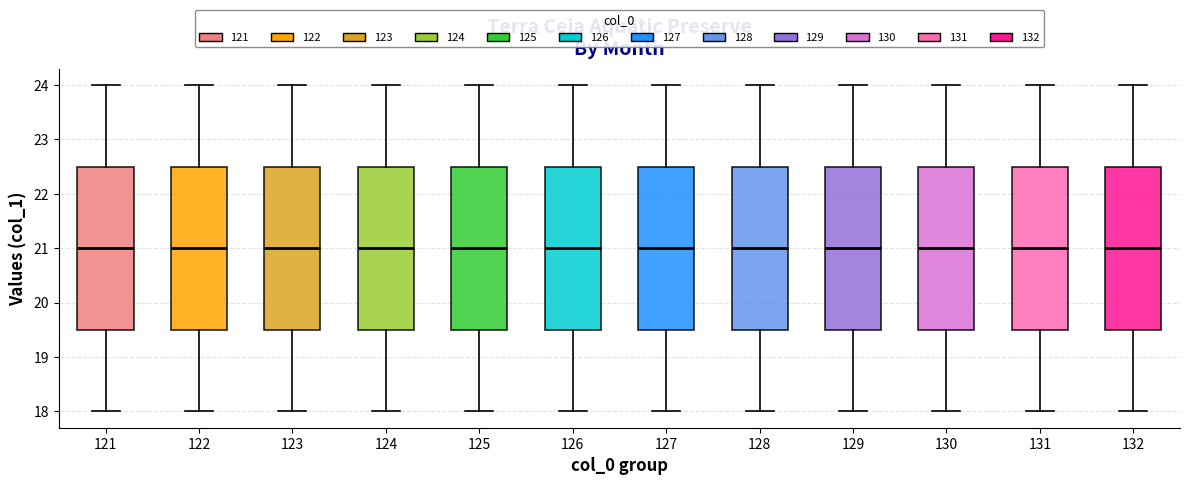

Where does the lower whisker of the box at x = 124 end on the y-axis? The values are not printed on the chart, so give them approximately, as read against the axis.

18.0